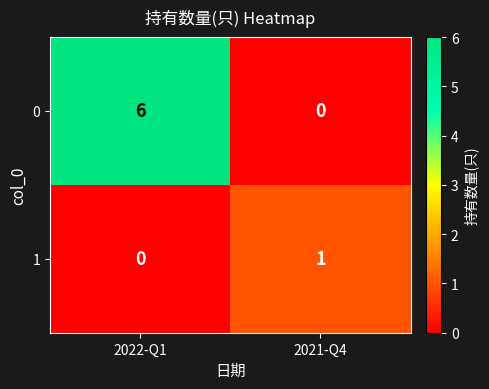

List the series in order of their peak value, lowest first.

1, 0